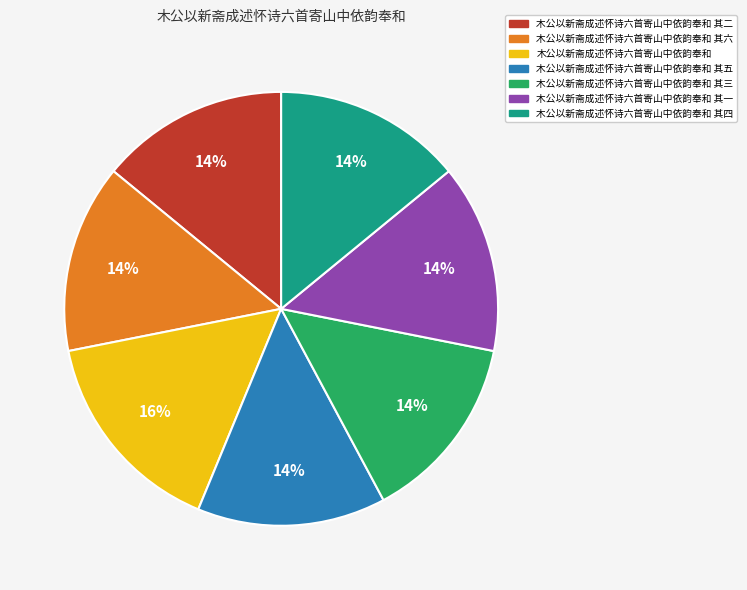

Is there a majority slice in this chart?

No